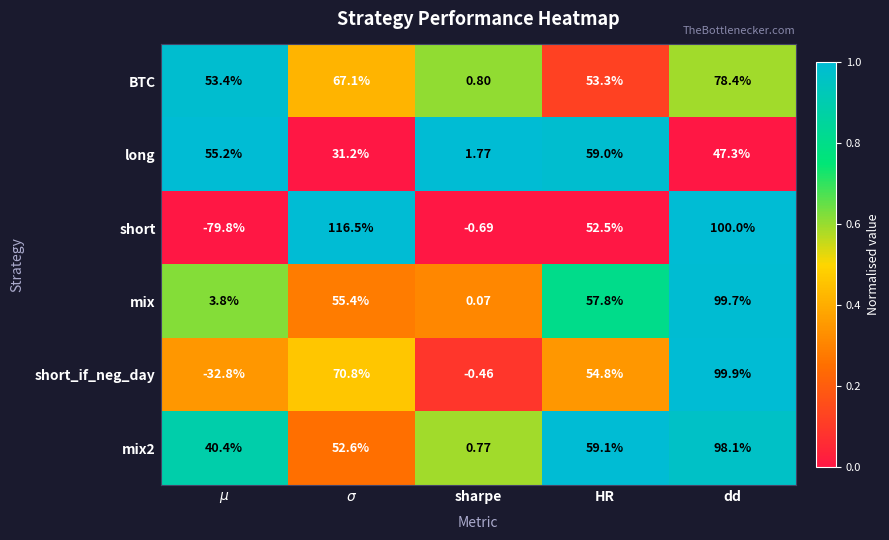

Is the value of short at dd greater than the value of mix2 at dd?

Yes